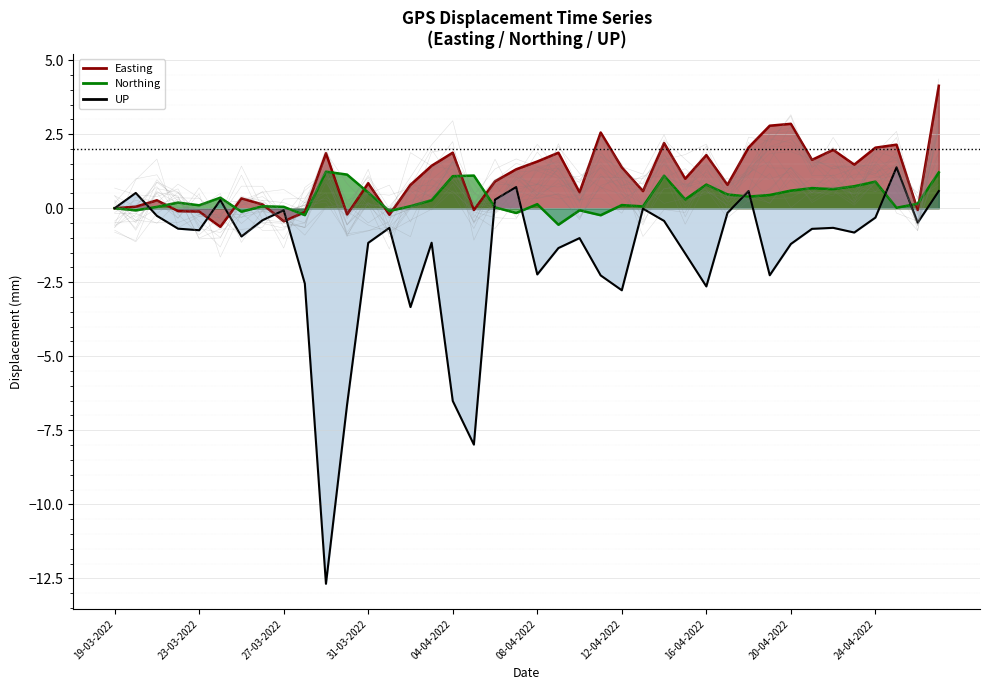

Which has a higher value, 23-04-2022 or 07-04-2022?

23-04-2022